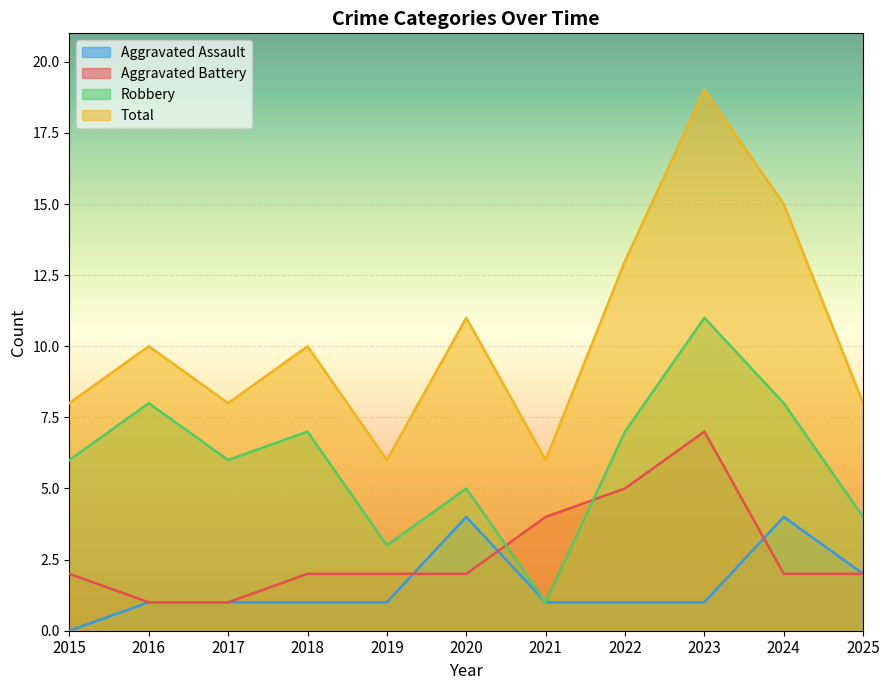

True or false: Robbery and Aggravated Assault cross at least once.

False